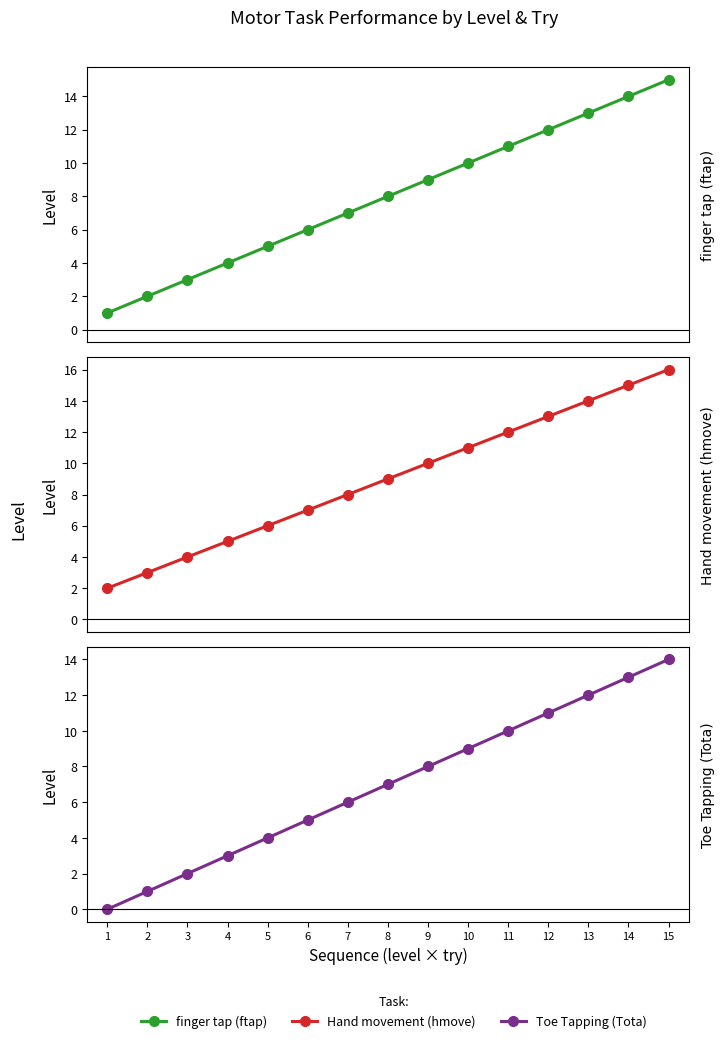

True or false: finger tap (ftap) and Toe Tapping (Tota) cross at least once.

False